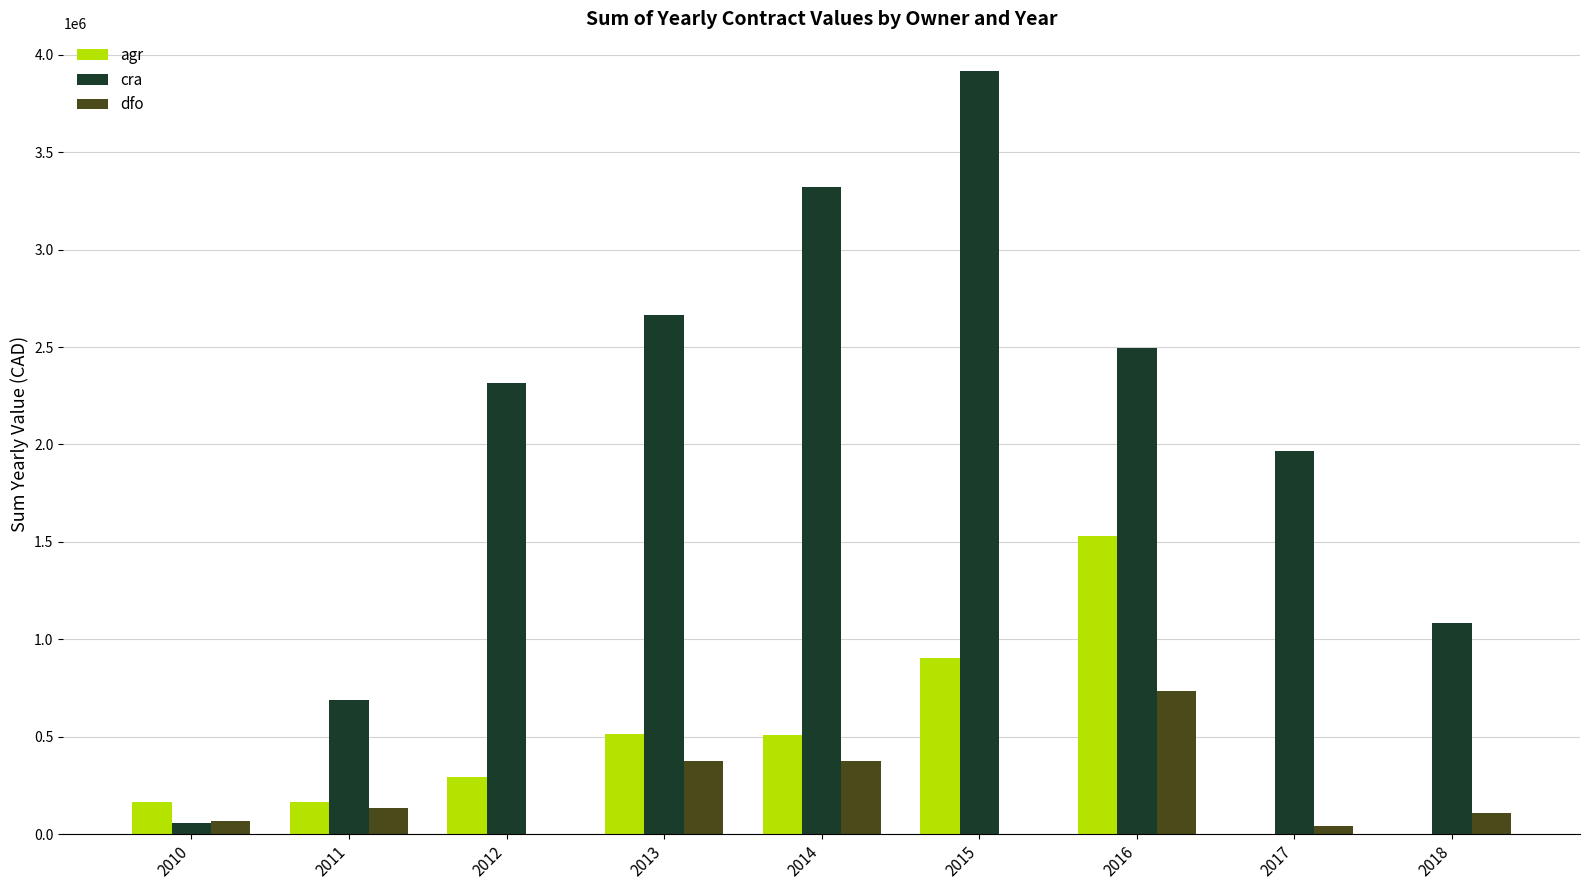

Between 2011 and 2012, which series saw the biggest shift?

cra